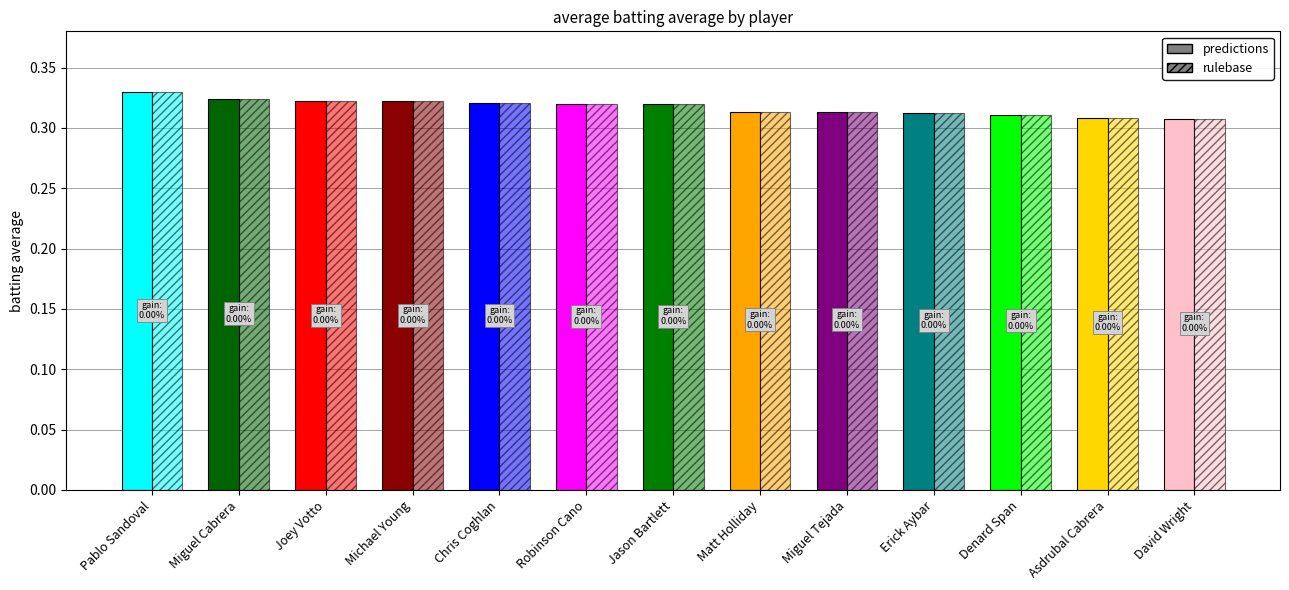

What is the label of the 6th bar from the left?

Robinson Cano